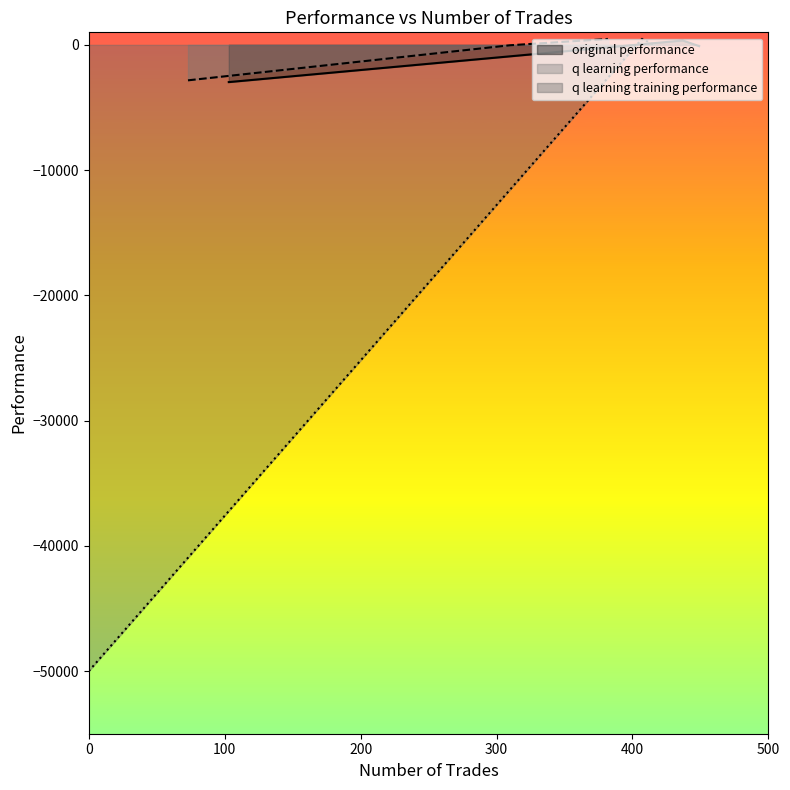

The value of original performance at 449 is -161.6. True or false?

False